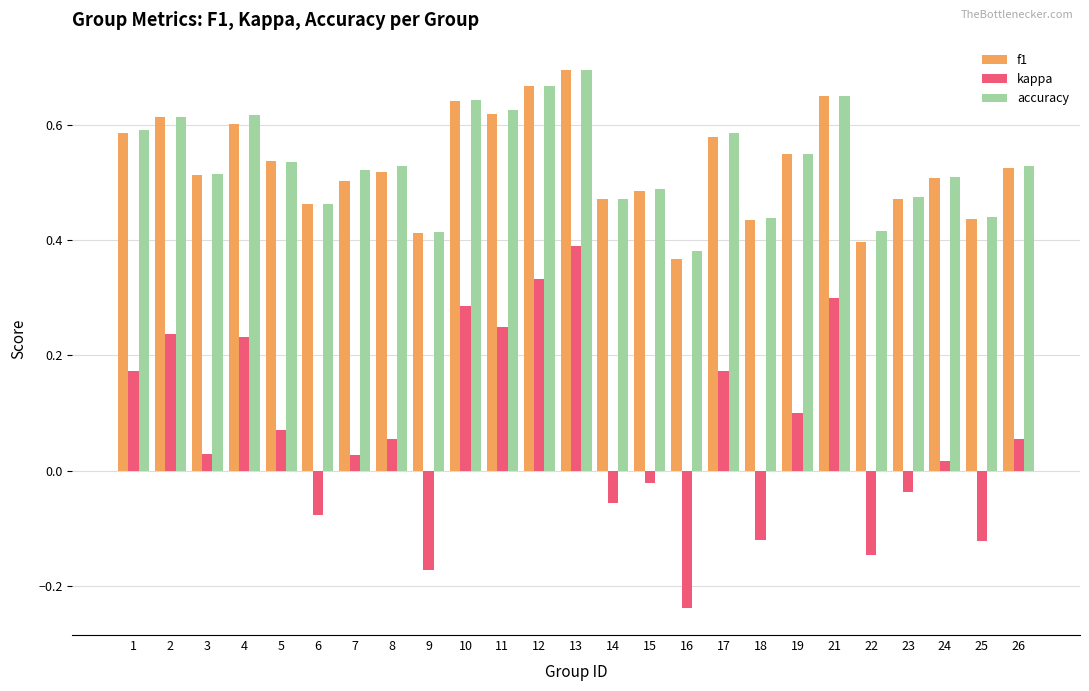

True or false: f1 has a value of 1.2 at 13.

False